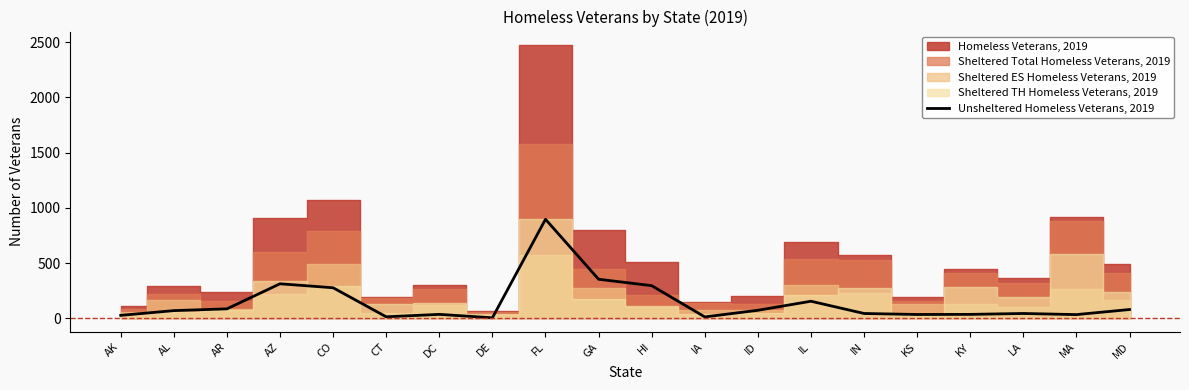

At which label is Unsheltered Homeless Veterans, 2019 closest to 450?

GA